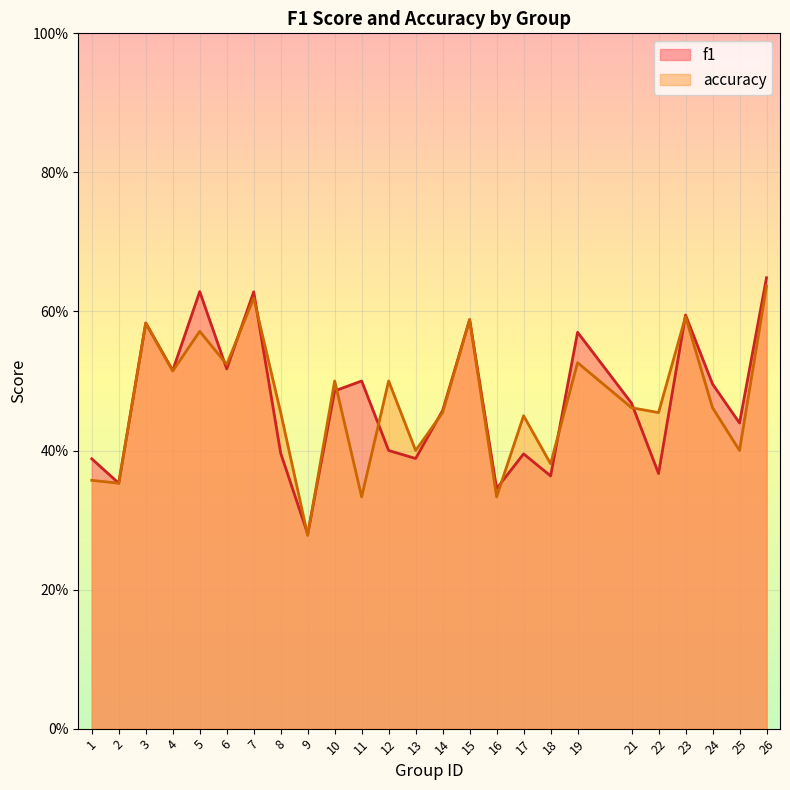

What are all the series names shown in the legend?

f1, accuracy